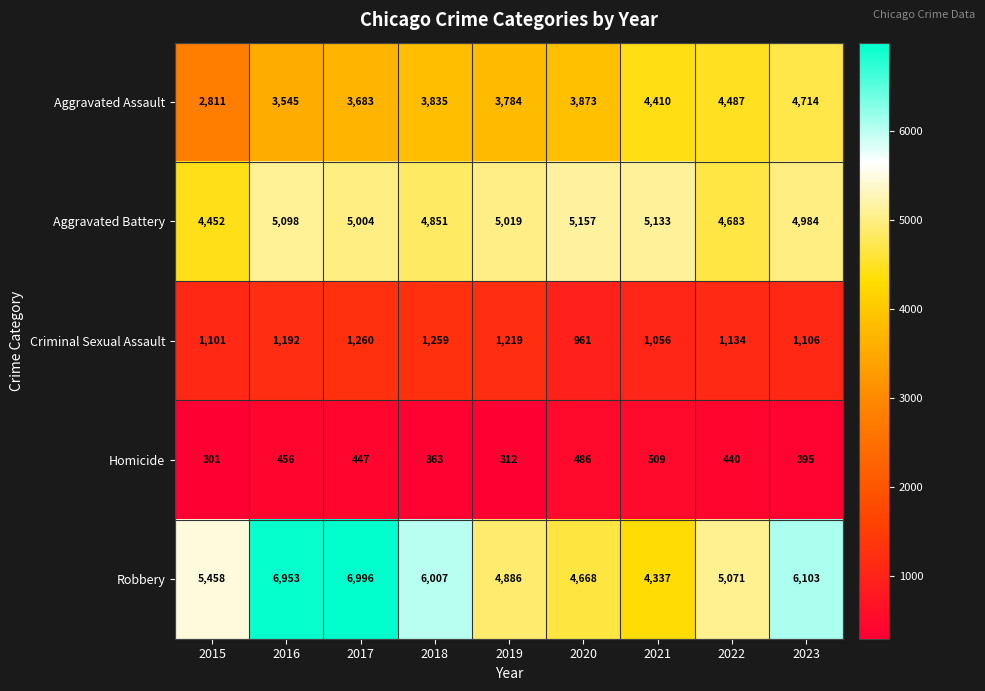

Rank the series by their maximum value, from lowest to highest.

Homicide, Criminal Sexual Assault, Aggravated Assault, Aggravated Battery, Robbery